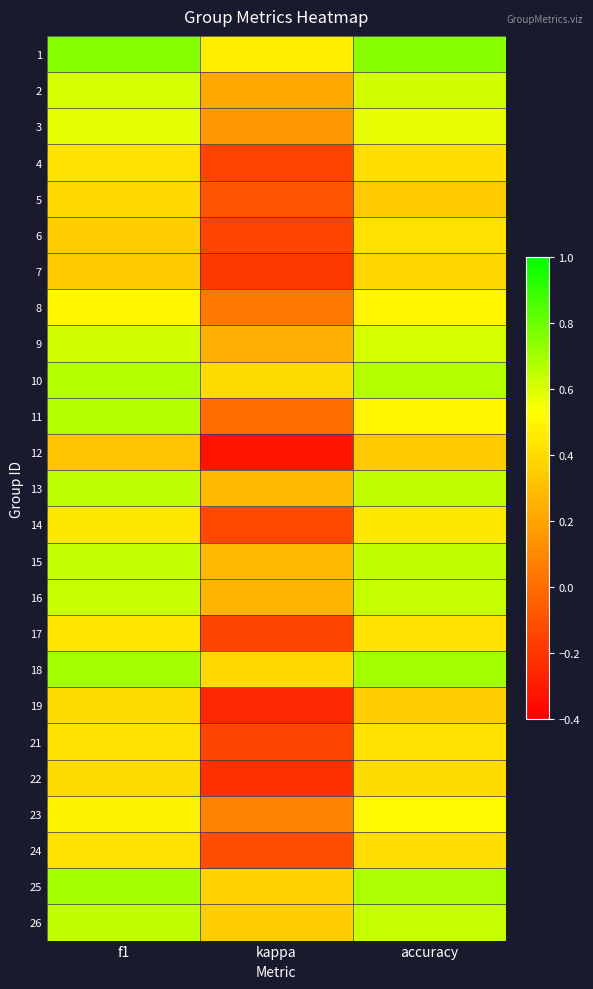

How many distinct data groups are displayed?

25